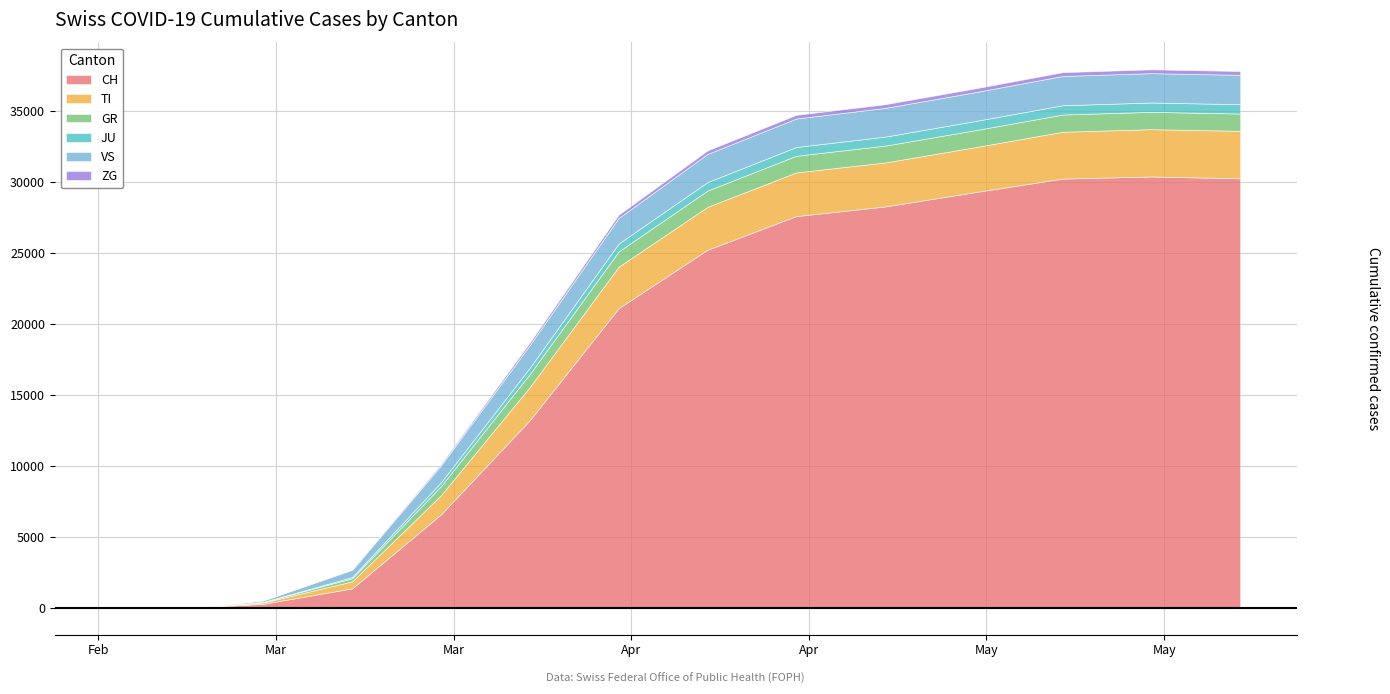

True or false: CH and ZG cross at least once.

False